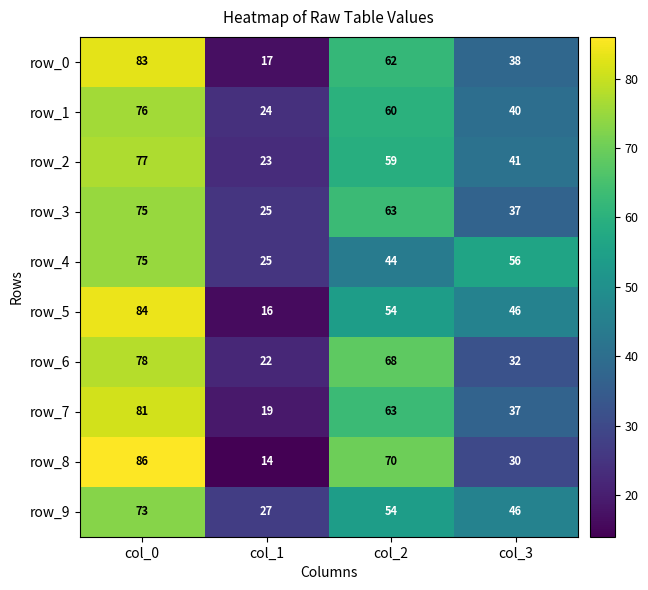

Reading right to left, transcribe all the data shown in this chart.

row_0: 38	62	17	83
row_1: 40	60	24	76
row_2: 41	59	23	77
row_3: 37	63	25	75
row_4: 56	44	25	75
row_5: 46	54	16	84
row_6: 32	68	22	78
row_7: 37	63	19	81
row_8: 30	70	14	86
row_9: 46	54	27	73